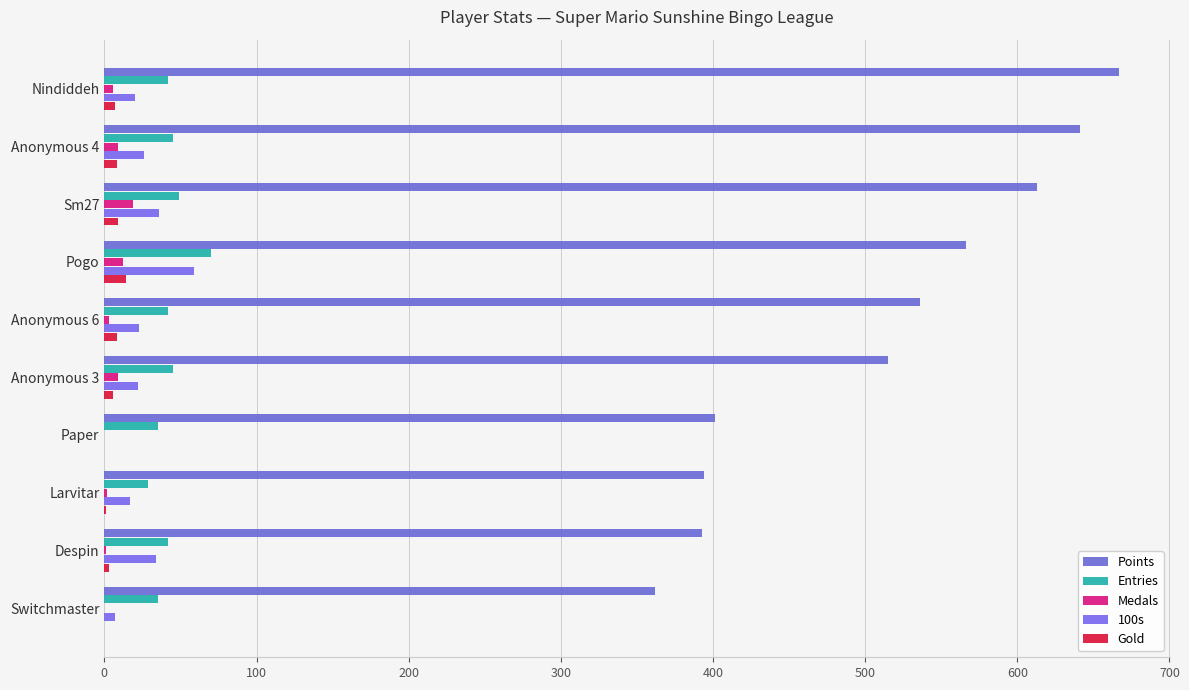

How many series are shown in this chart?

5